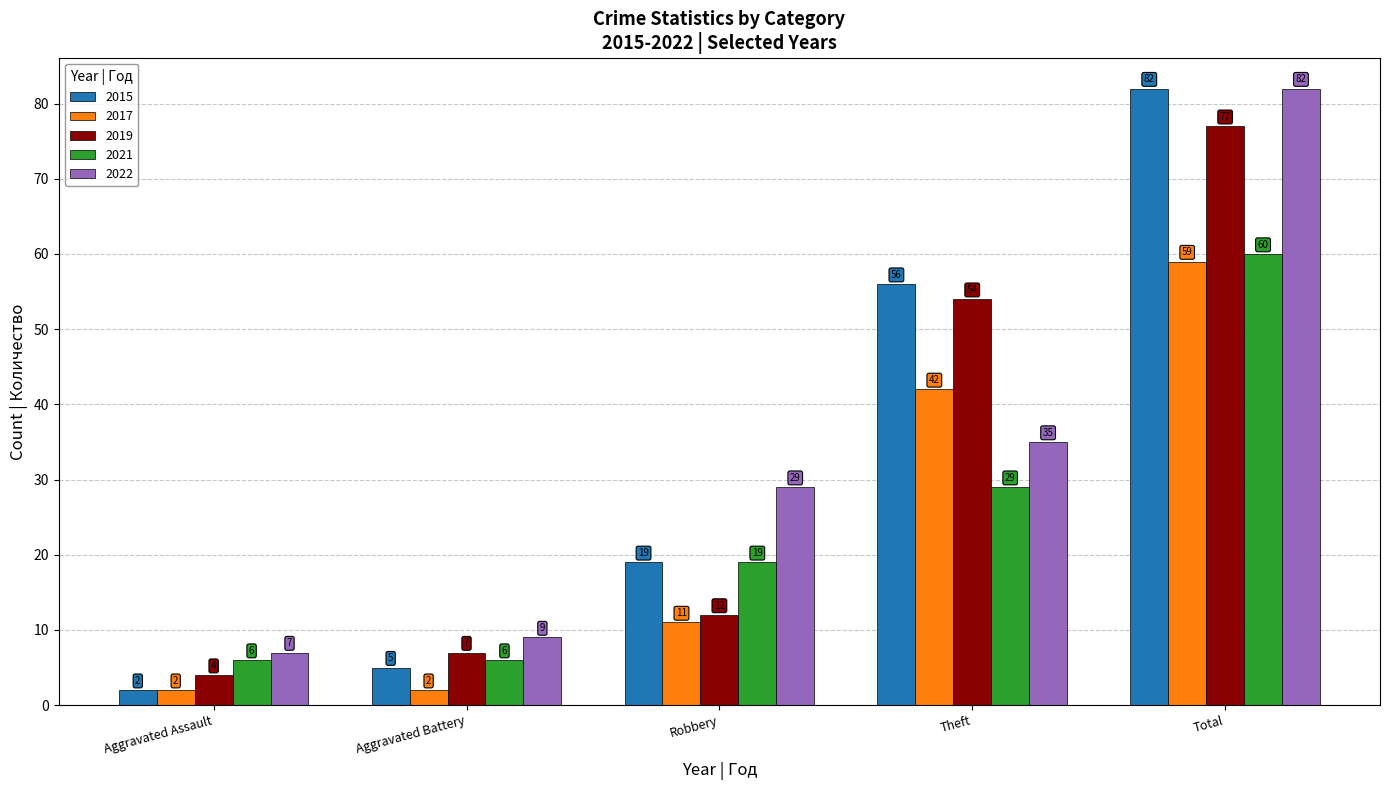

Which label corresponds to the largest value in the chart?

Total